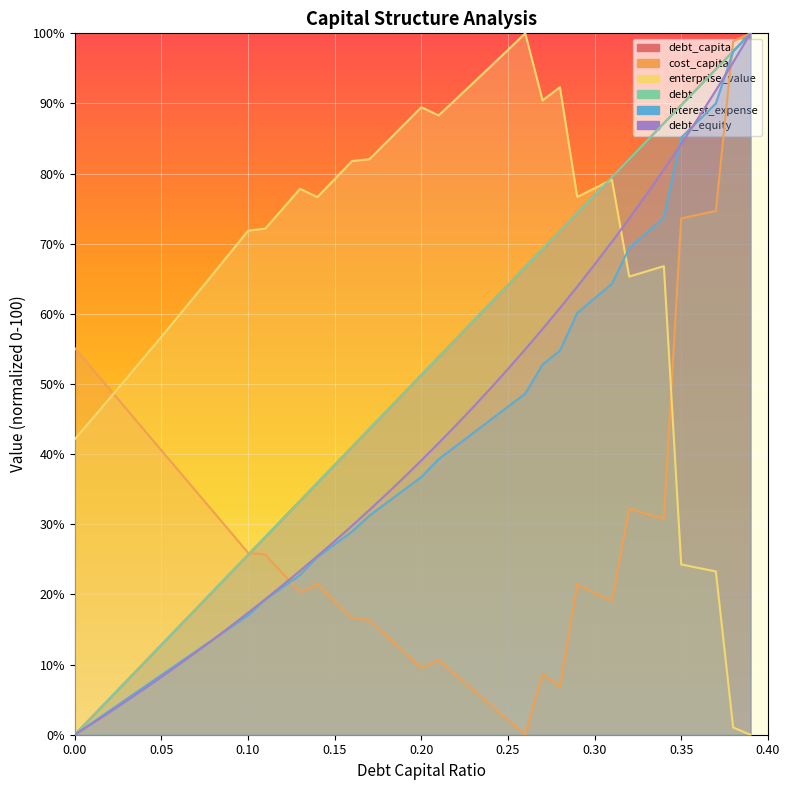

What is the maximum value shown in the chart?

100.0